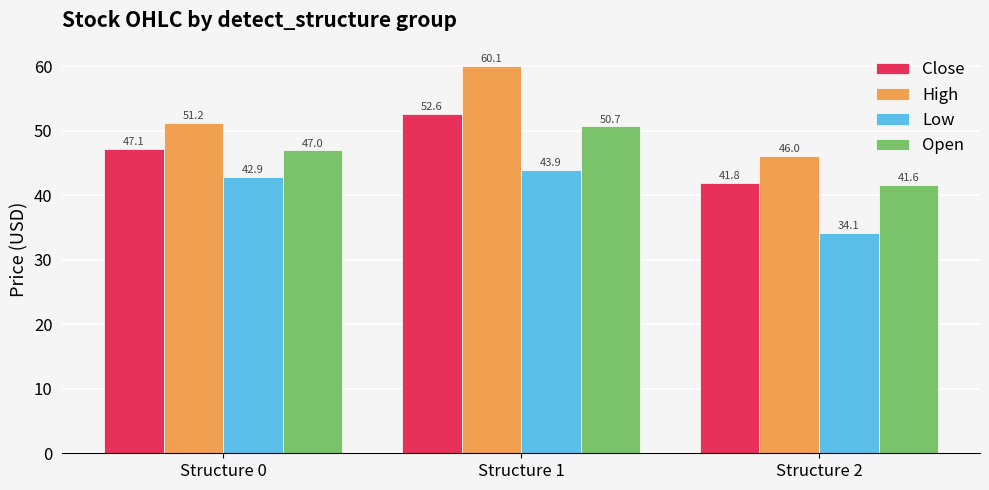

At how many categories does at least one series exceed 59?

1